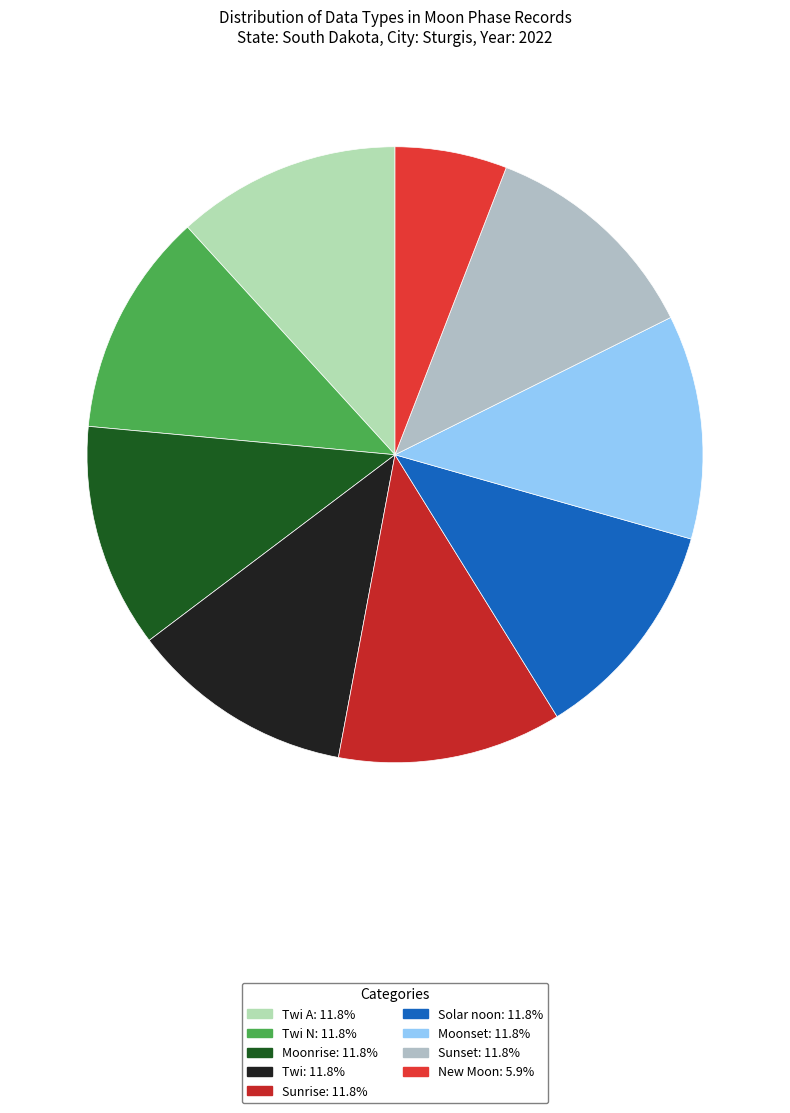

Rank the categories by value from lowest to highest.

New Moon, Twi A, Twi N, Moonrise, Twi, Sunrise, Solar noon, Moonset, Sunset